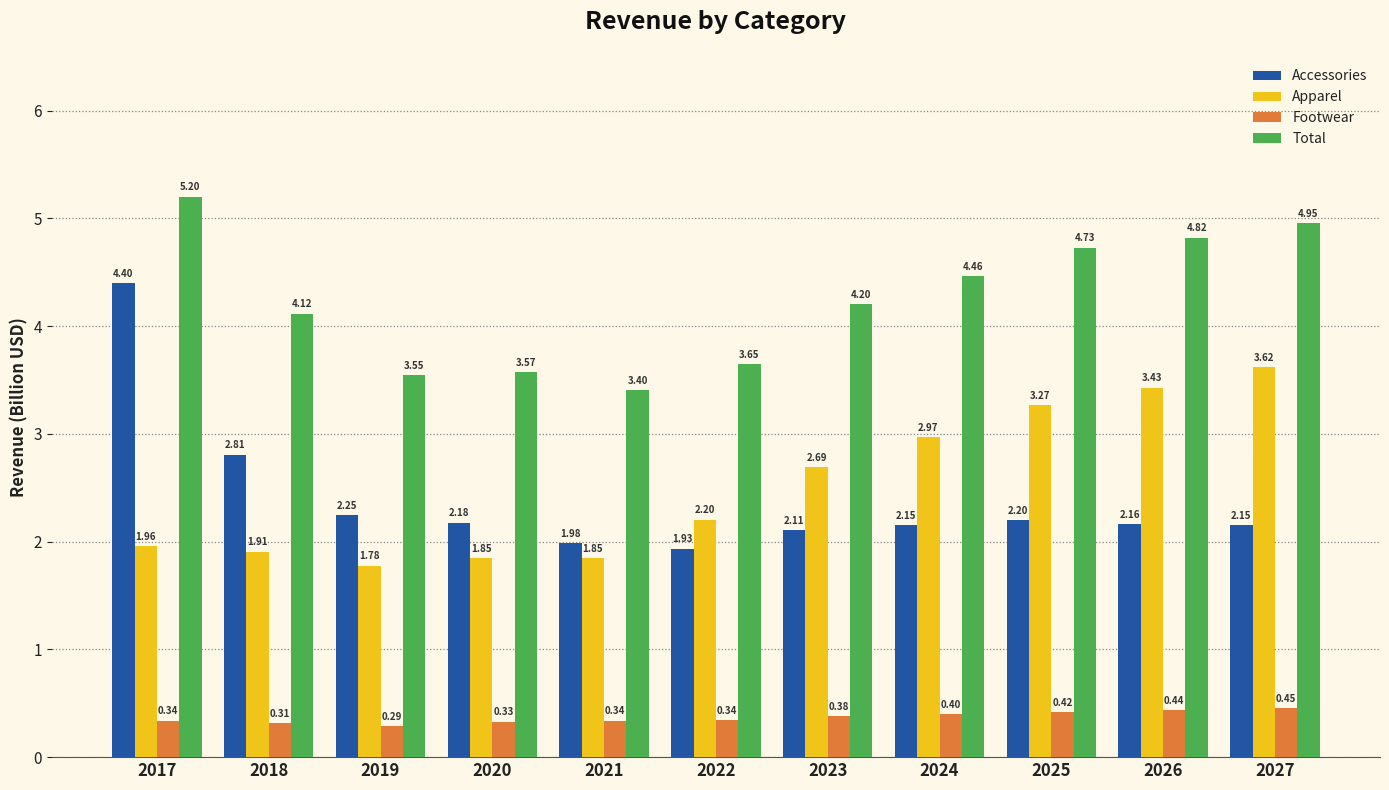

Between 2025 and 2026, which series saw the biggest shift?

Apparel